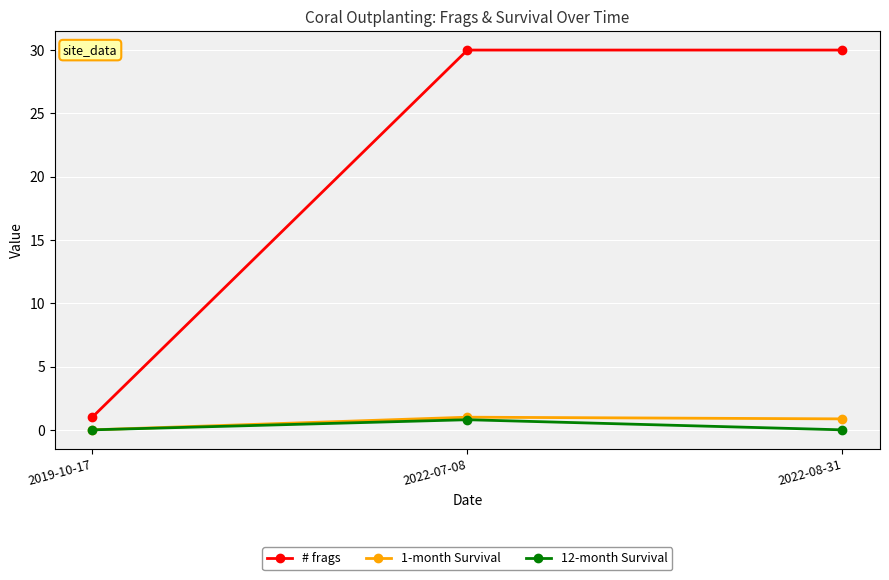

At which label does 12-month Survival reach its peak?

2022-07-08